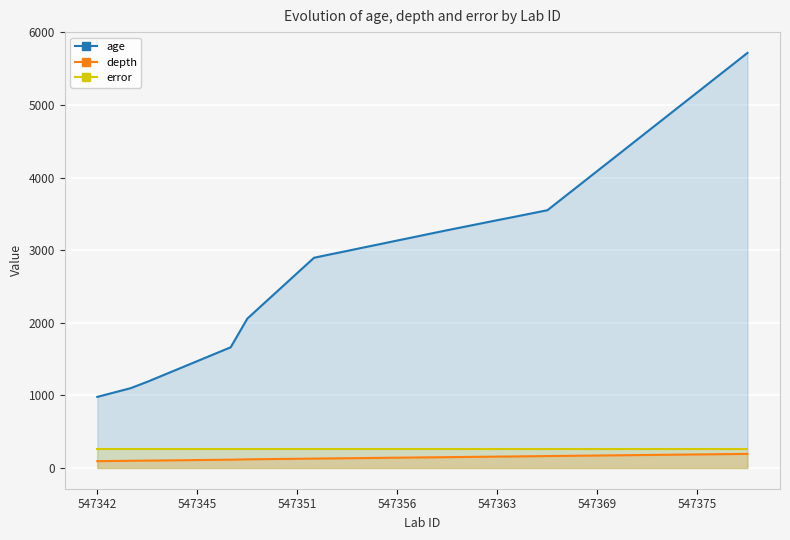

What is the approximate value of age at 547375?

5175.0